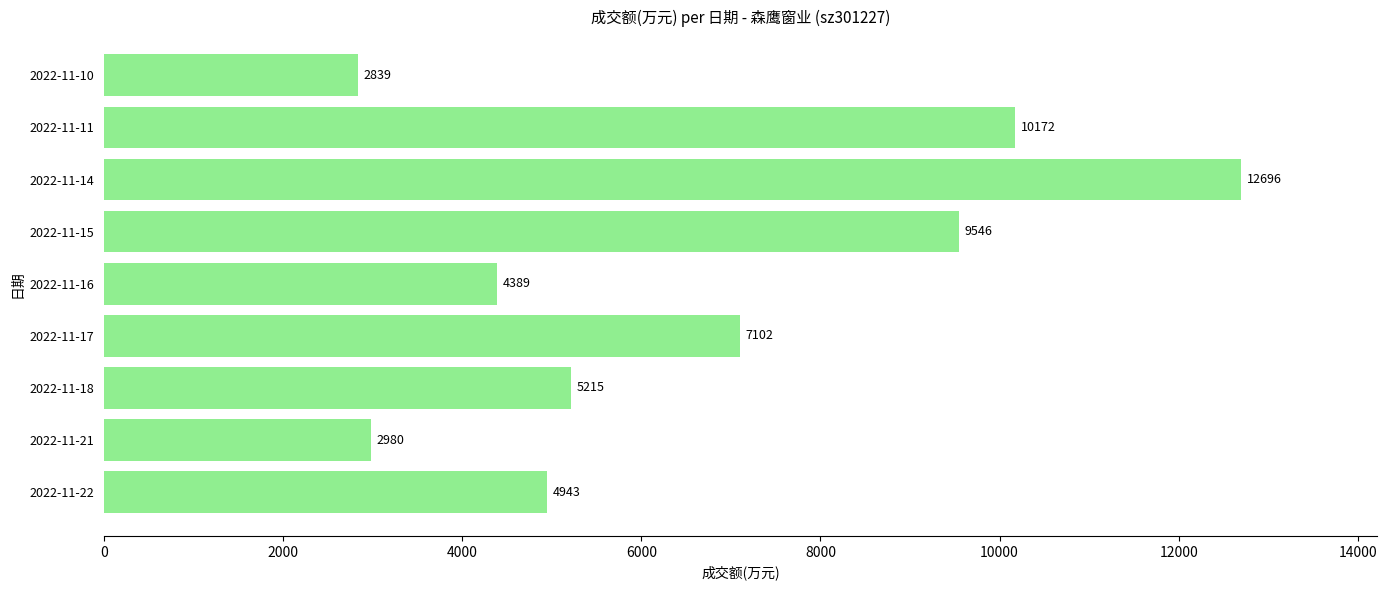

What is the minimum value shown in the chart?

2839